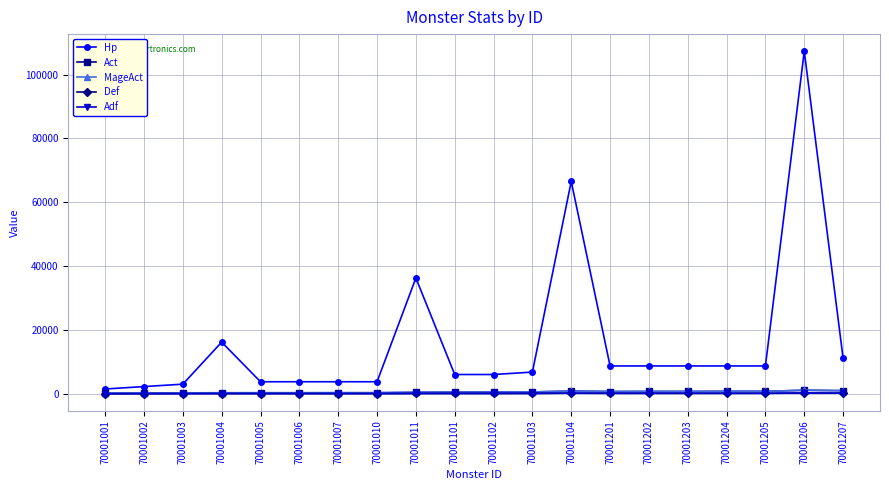

What is the value of the Def point at the 16th from the left?

165